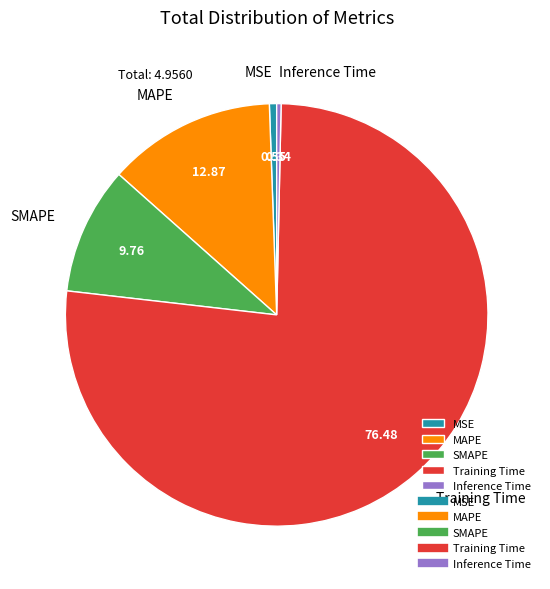

Which category has the biggest portion of the pie?

Training Time